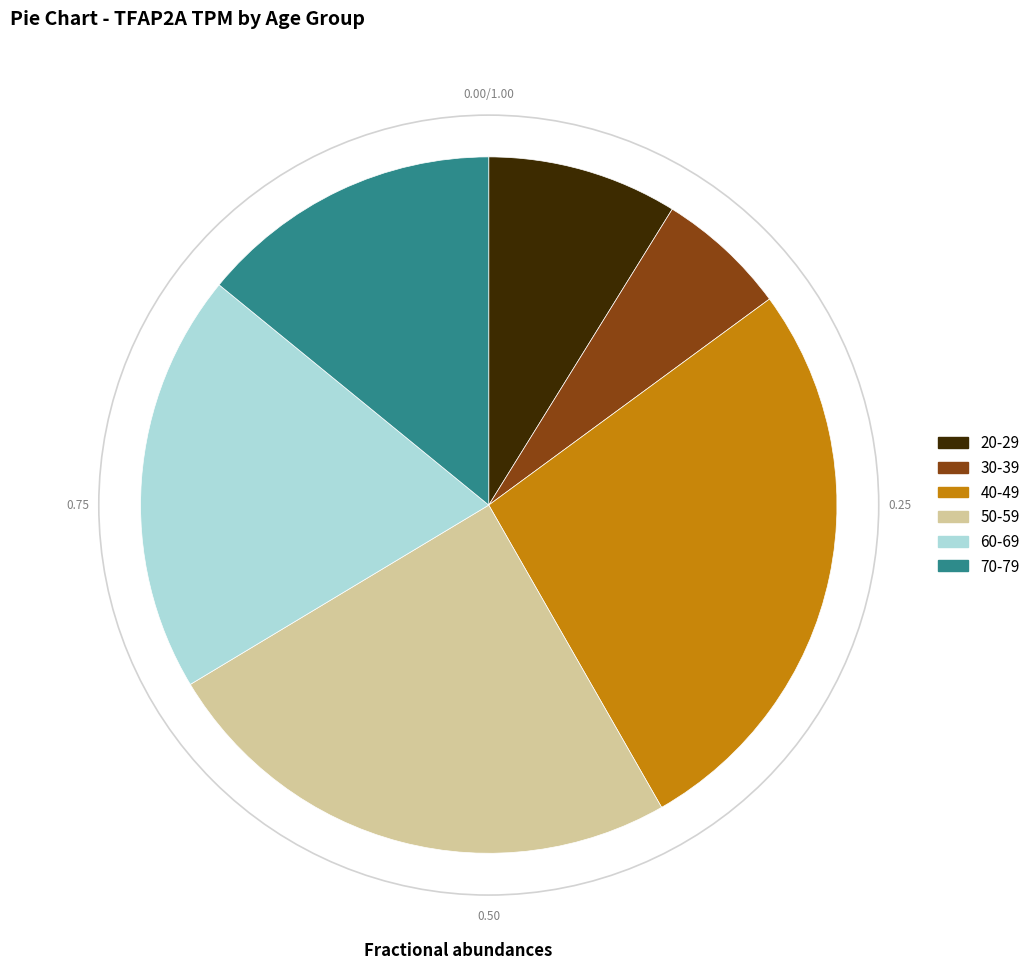

Count the number of slices in the pie.

6